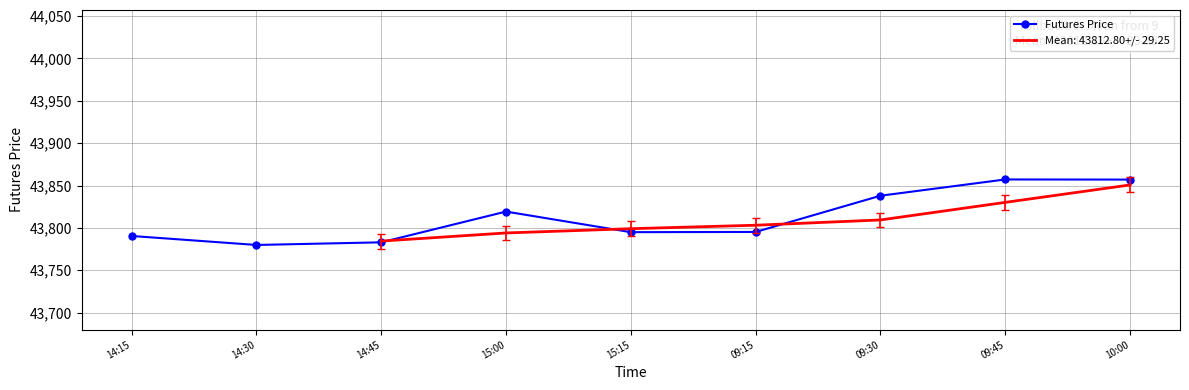

The value of Futures Price at 14:15 is 59881.5. True or false?

False